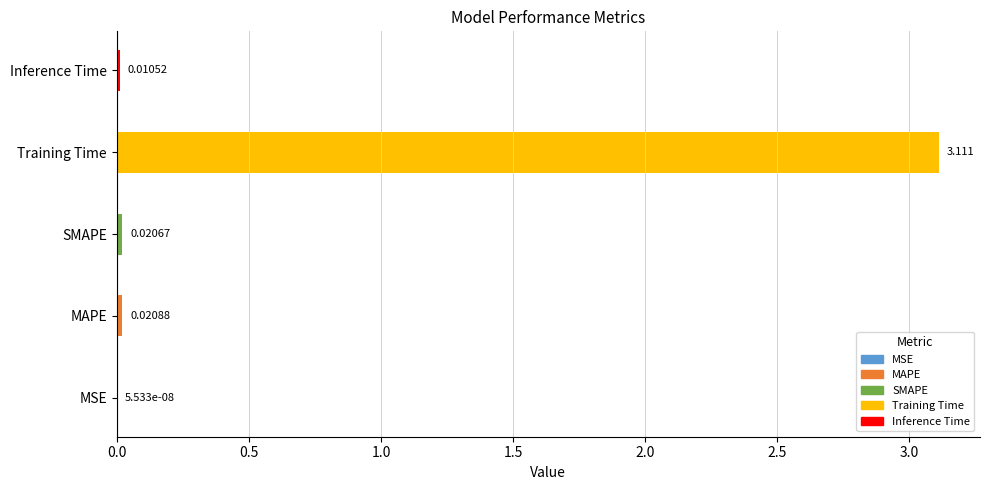

Between Inference Time and SMAPE, which is larger?

SMAPE